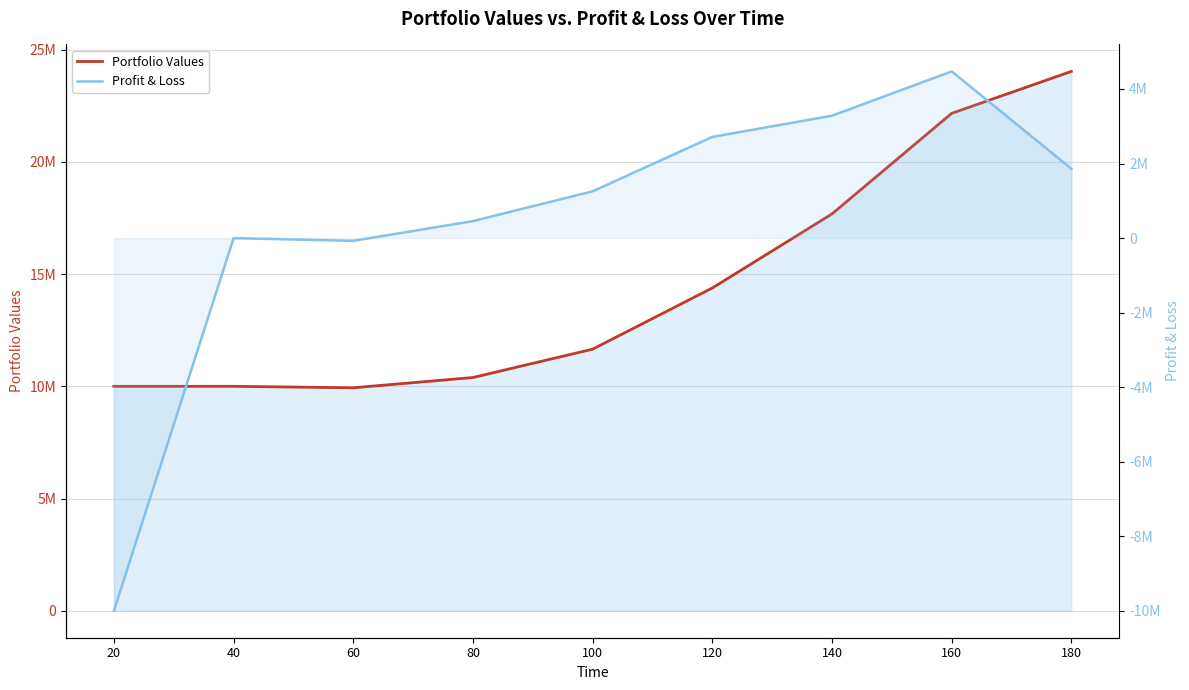

What value does the Portfolio Values series have at 180?

24031229.4